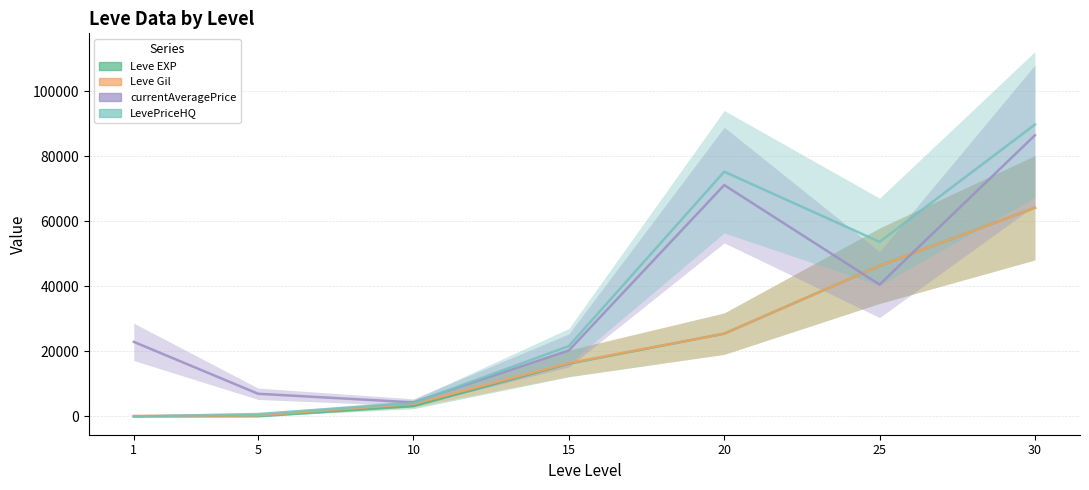

Which has a higher value, 20 or 5?

20